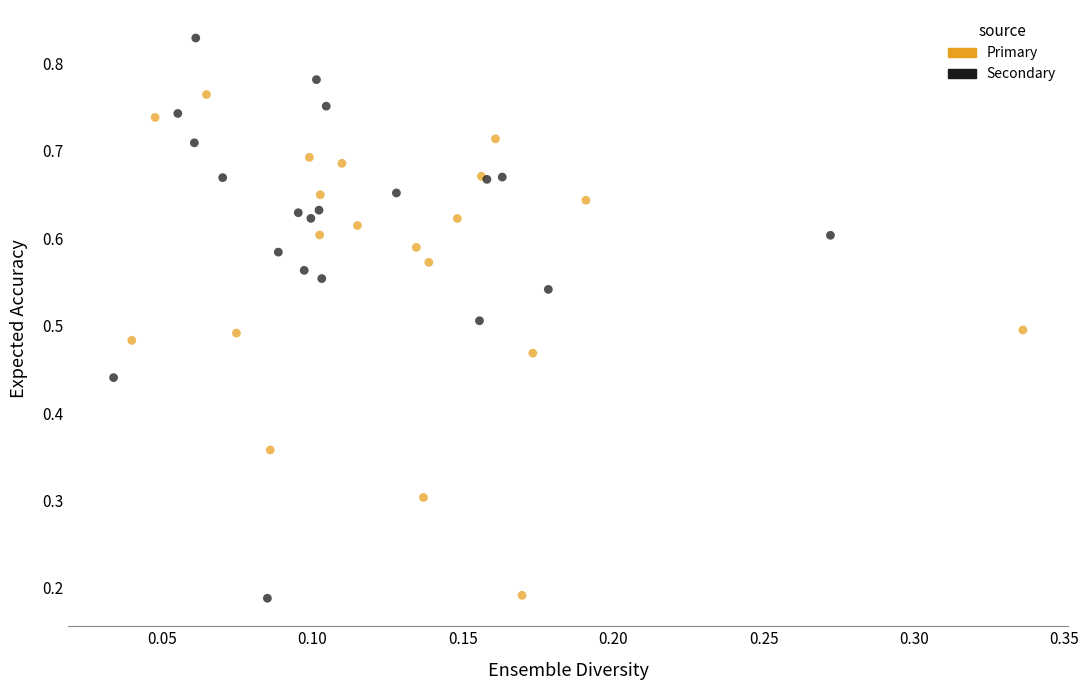

Which series has the widest spread of Y values?

Secondary